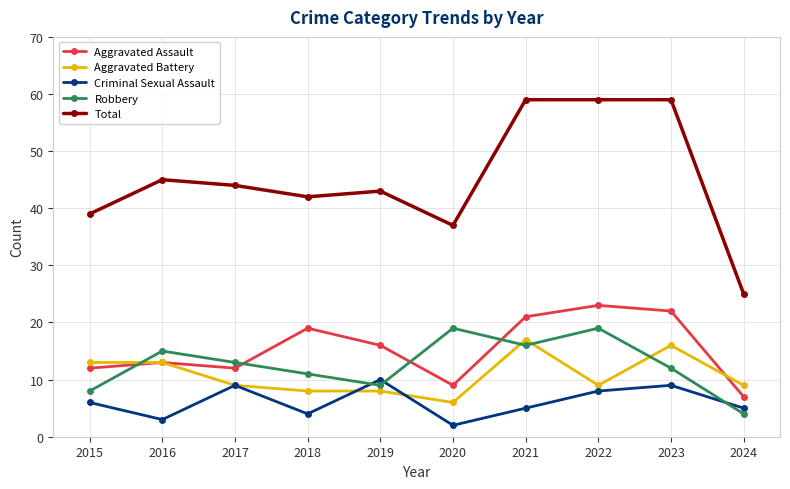

What is the maximum value for Aggravated Assault?

23